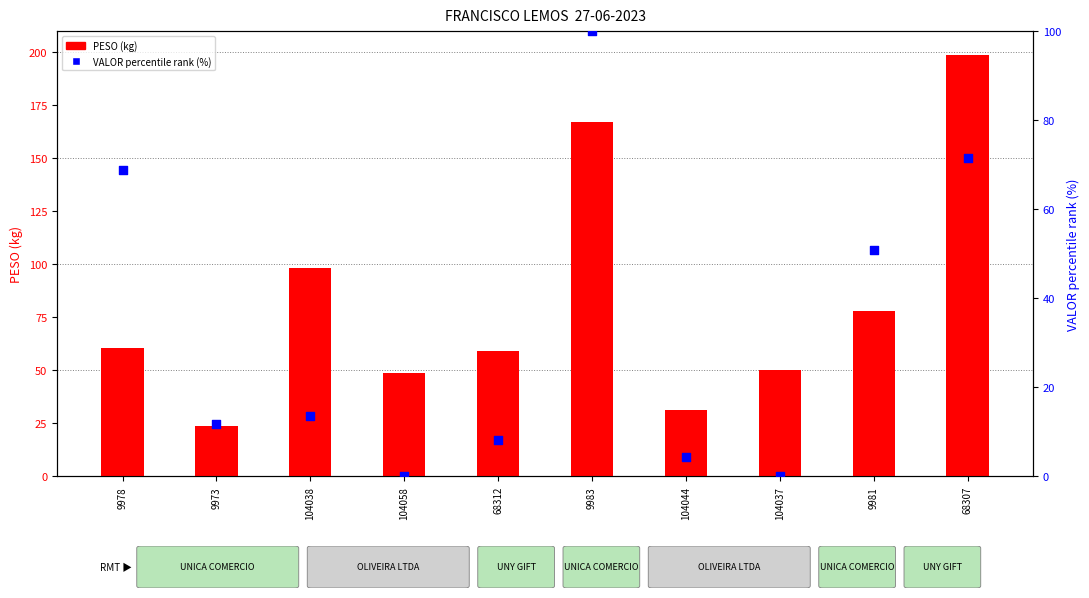

Which series has the largest total across all categories?

PESO (kg)